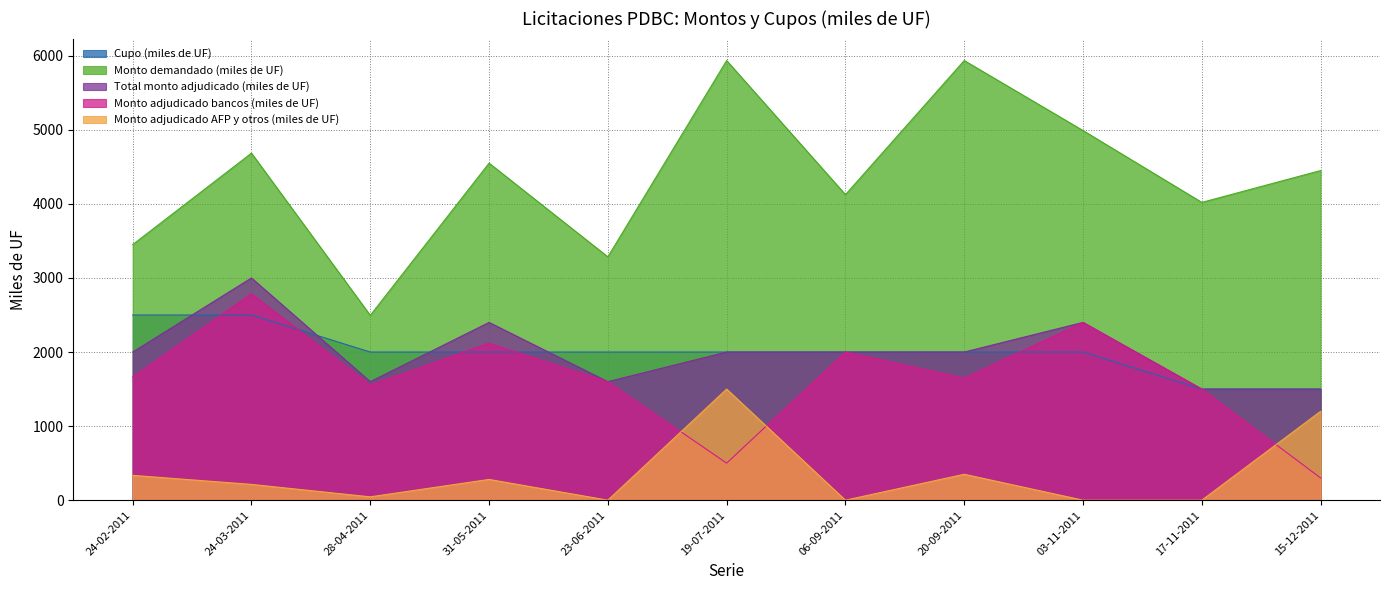

What position from the left is 24-02-2011?

1